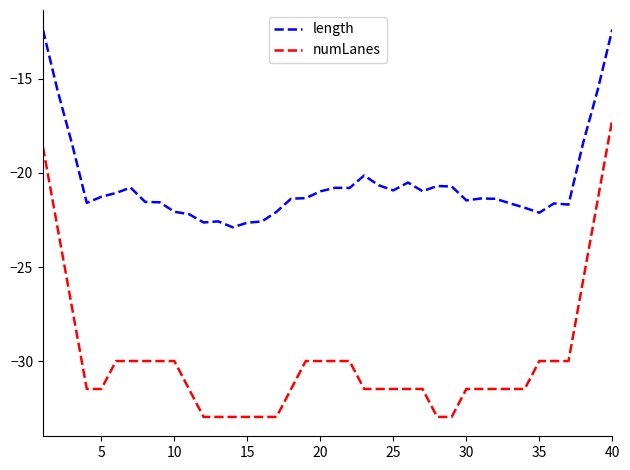

List the series in order of their overall mean, lowest first.

numLanes, length